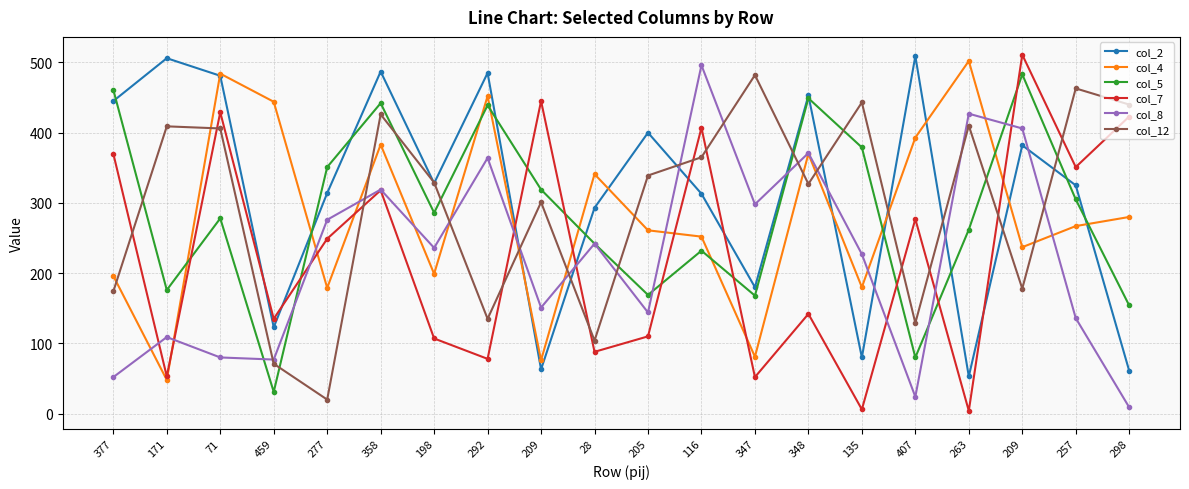

What are all the series names shown in the legend?

col_2, col_4, col_5, col_7, col_8, col_12